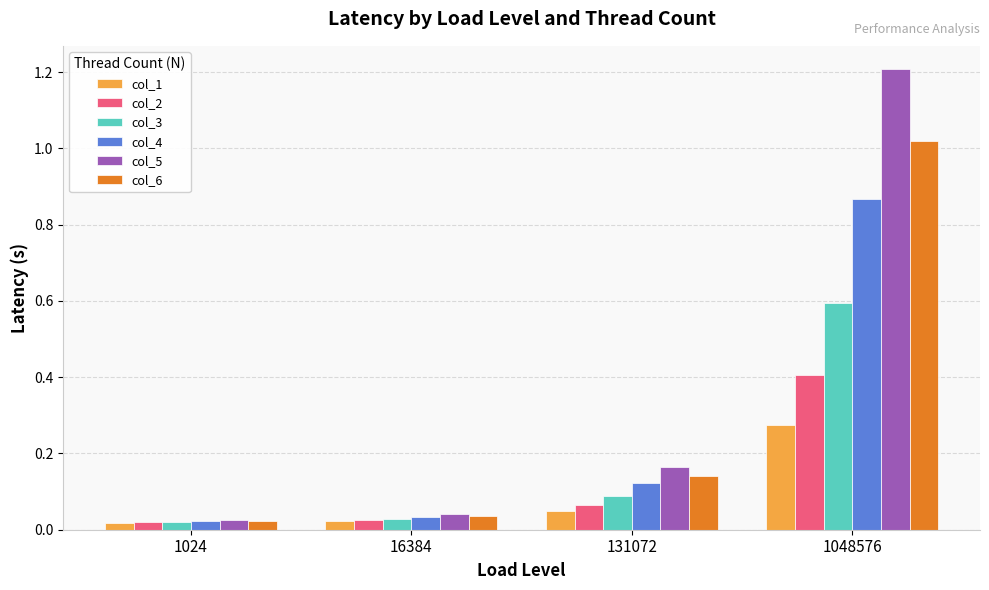

Is it true that col_5 equals 1.2 at 1048576?

True